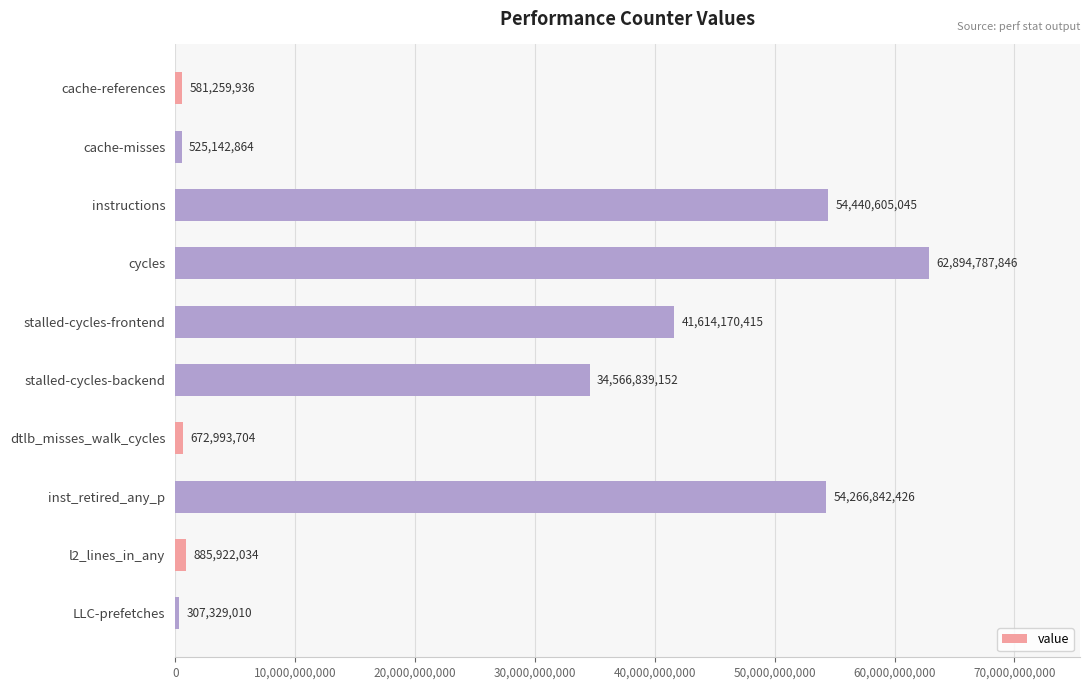

Reading top to bottom, list all the values displayed in this chart.

581259936	525142864	54440605045	62894787846	41614170415	34566839152	672993704	54266842426	885922034	307329010